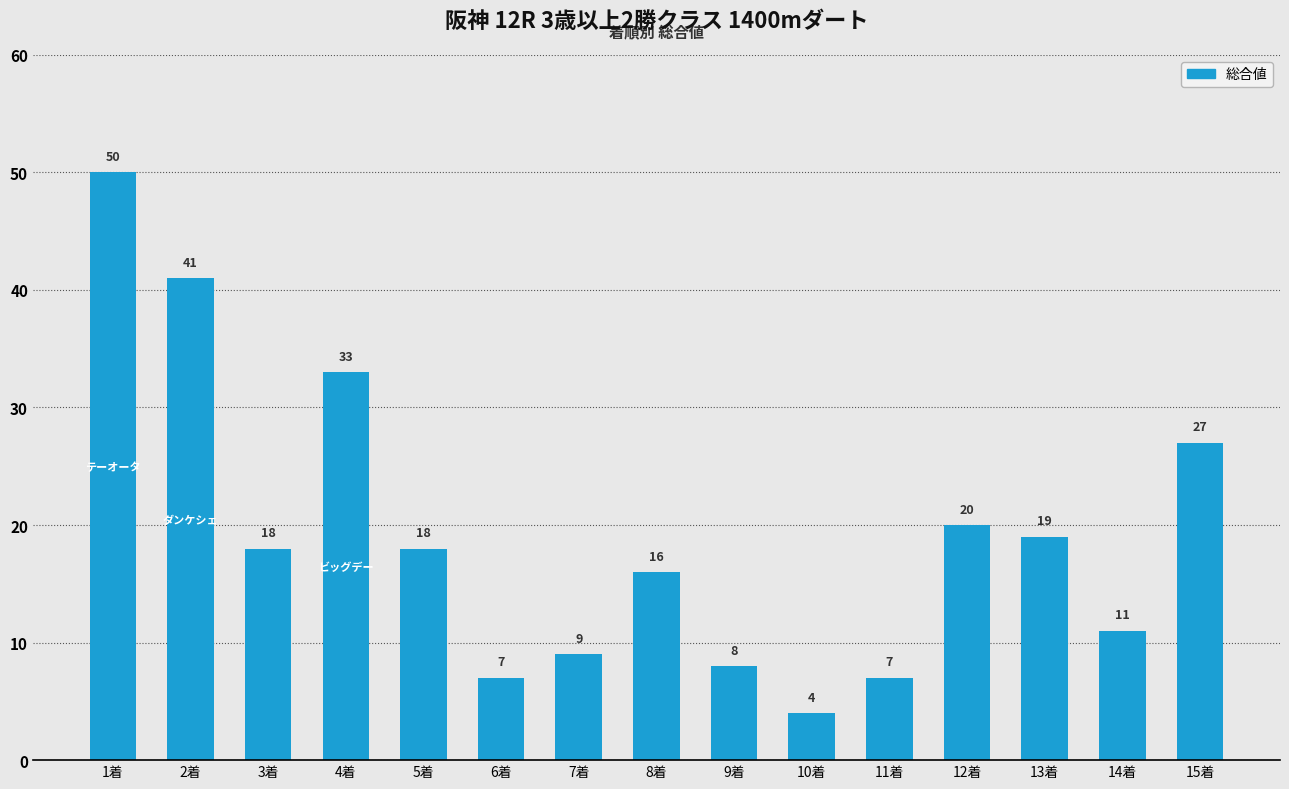

What is the difference between the second highest and minimum values?

37